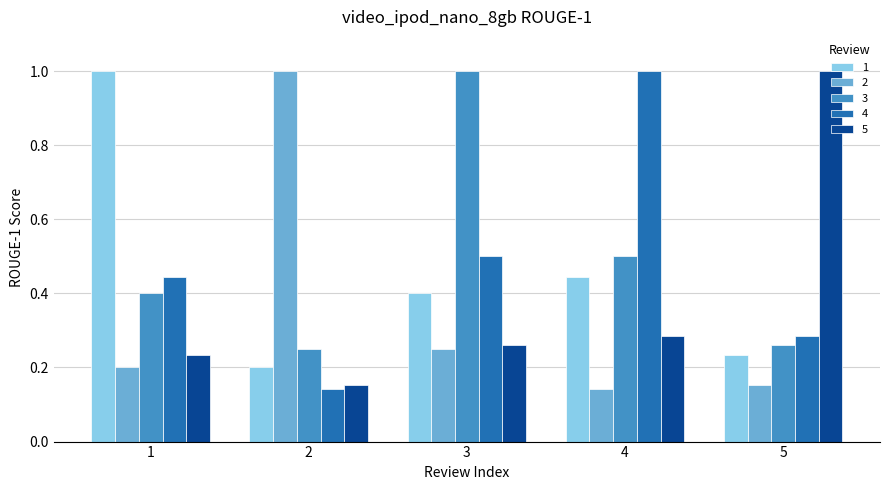

What is the highest value of the 2 series?

1.0